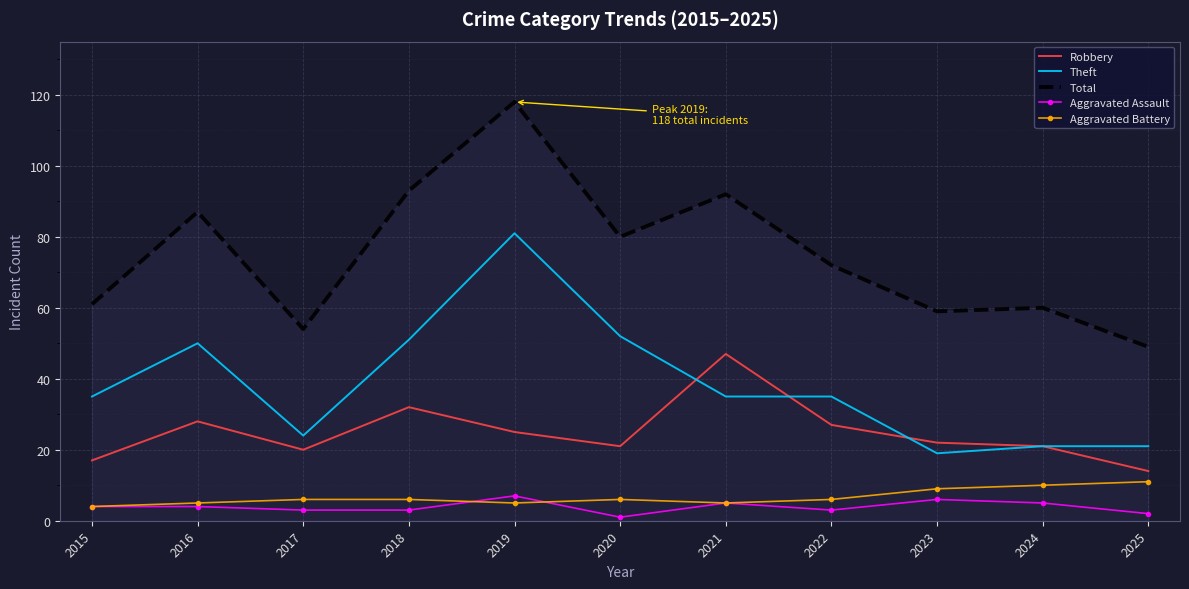

Reading left to right, transcribe all the data shown in this chart.

Robbery: 2015=17	2016=28	2017=20	2018=32	2019=25	2020=21	2021=47	2022=27	2023=22	2024=21	2025=14
Theft: 2015=35	2016=50	2017=24	2018=51	2019=81	2020=52	2021=35	2022=35	2023=19	2024=21	2025=21
Total: 2015=61	2016=87	2017=54	2018=93	2019=118	2020=80	2021=92	2022=72	2023=59	2024=60	2025=49
Aggravated Assault: 2015=4	2016=4	2017=3	2018=3	2019=7	2020=1	2021=5	2022=3	2023=6	2024=5	2025=2
Aggravated Battery: 2015=4	2016=5	2017=6	2018=6	2019=5	2020=6	2021=5	2022=6	2023=9	2024=10	2025=11